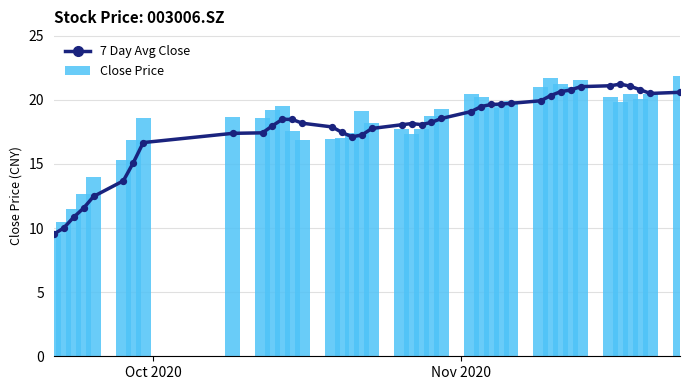

Which series has the largest total across all categories?

Close Price